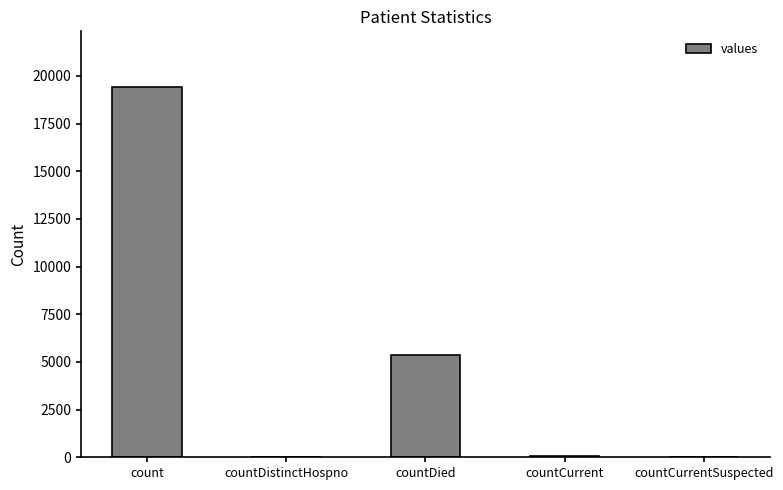

Are the bars horizontal?

No